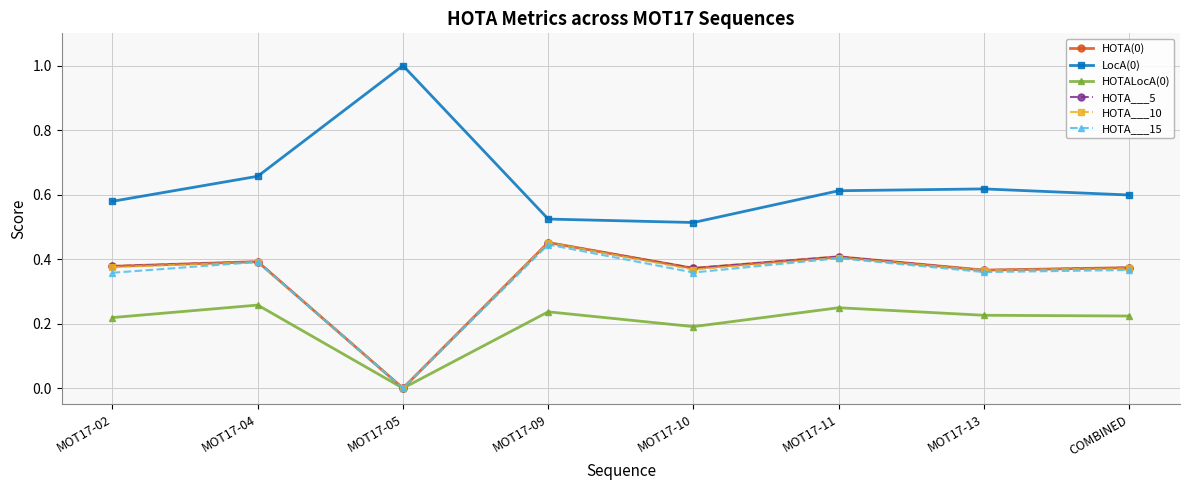

How many HOTA___15 values are between 0 and 1?

8